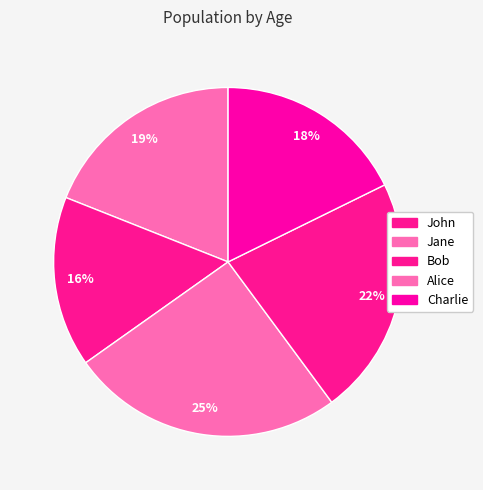

Is it true that Jane is 16% of the pie?

True